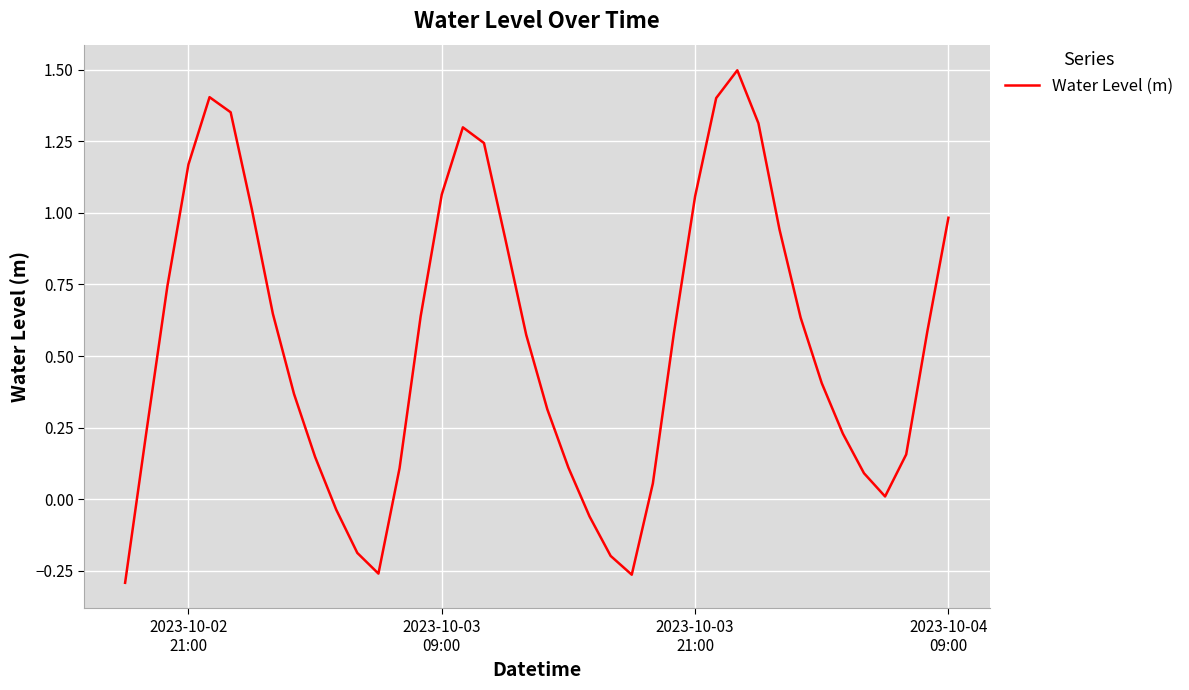

What is the difference between the maximum and minimum values?

1.8